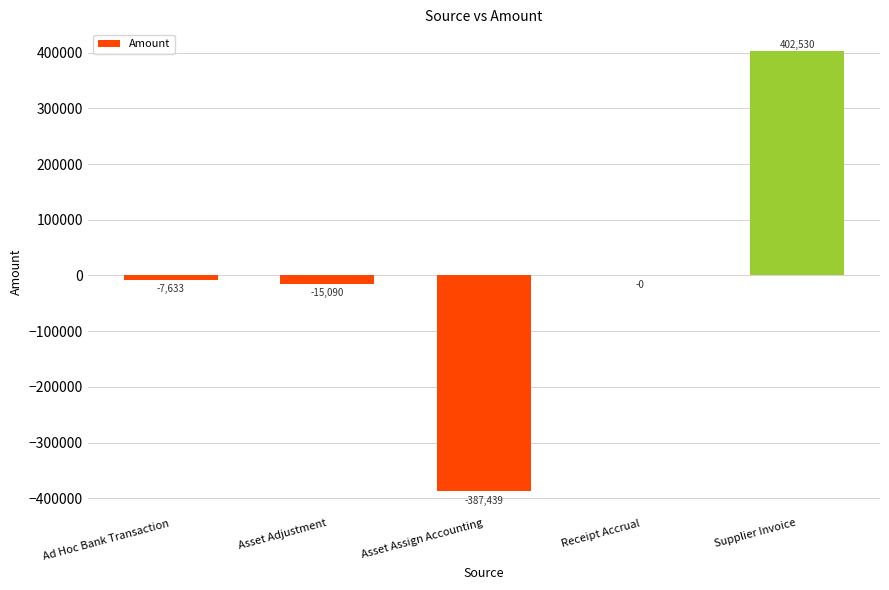

Count the number of categories in the chart.

5